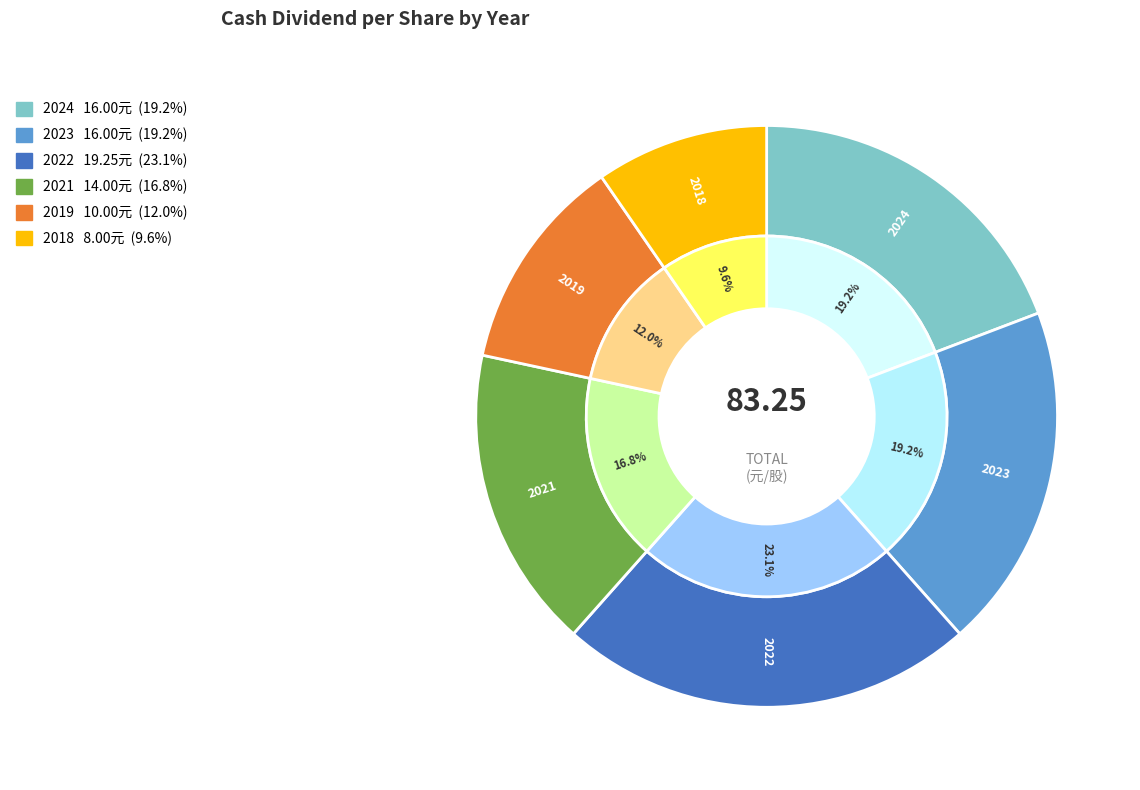

Do 2021 and 2023 together represent more than half of the pie?

No